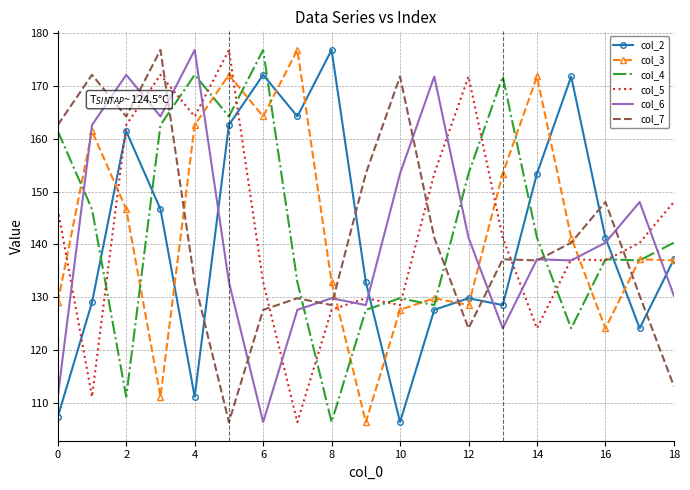

What is the difference between the second highest and second lowest values in the col_5 series?

61.0